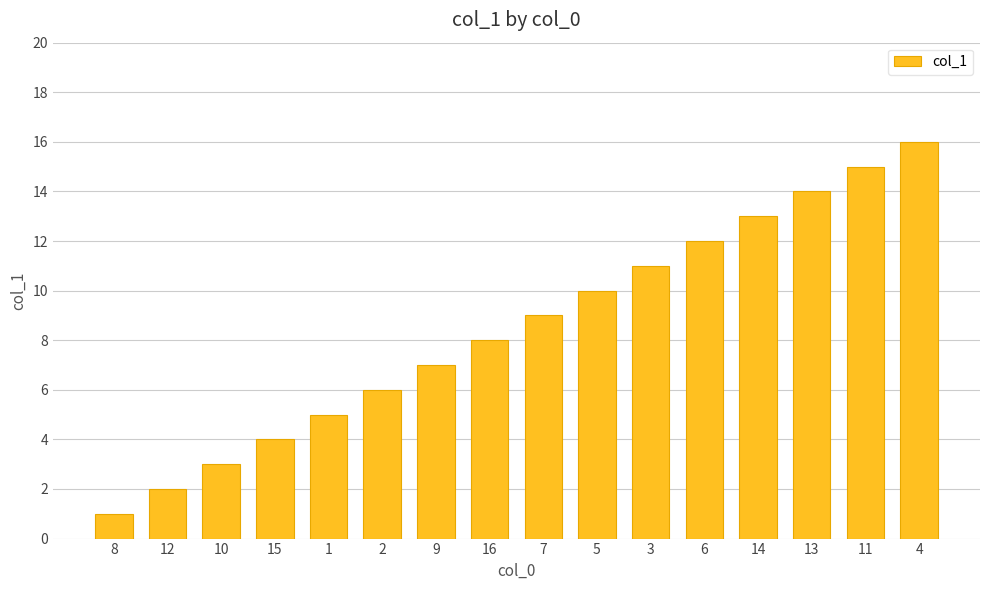

What is the smallest value displayed?

1